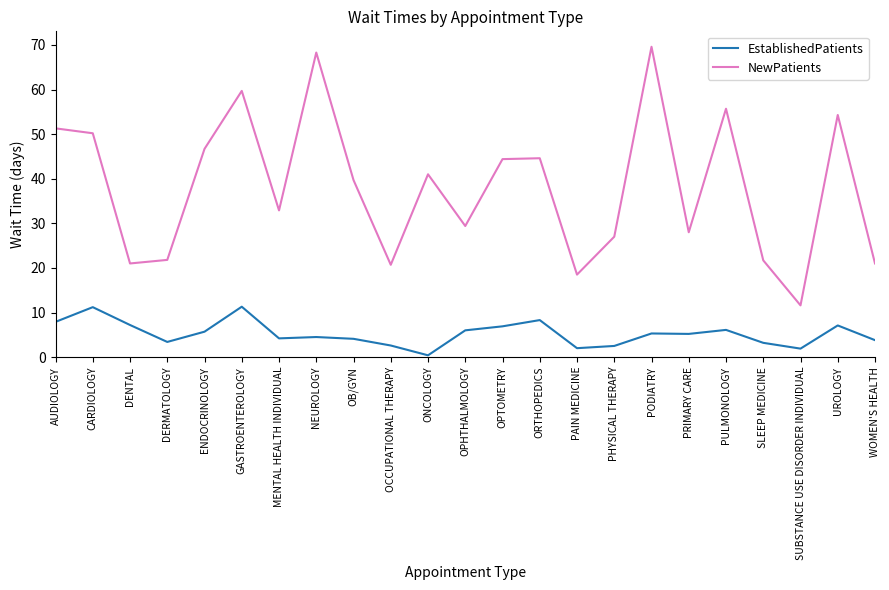

What is the approximate value of EstablishedPatients at WOMEN'S HEALTH?

3.8